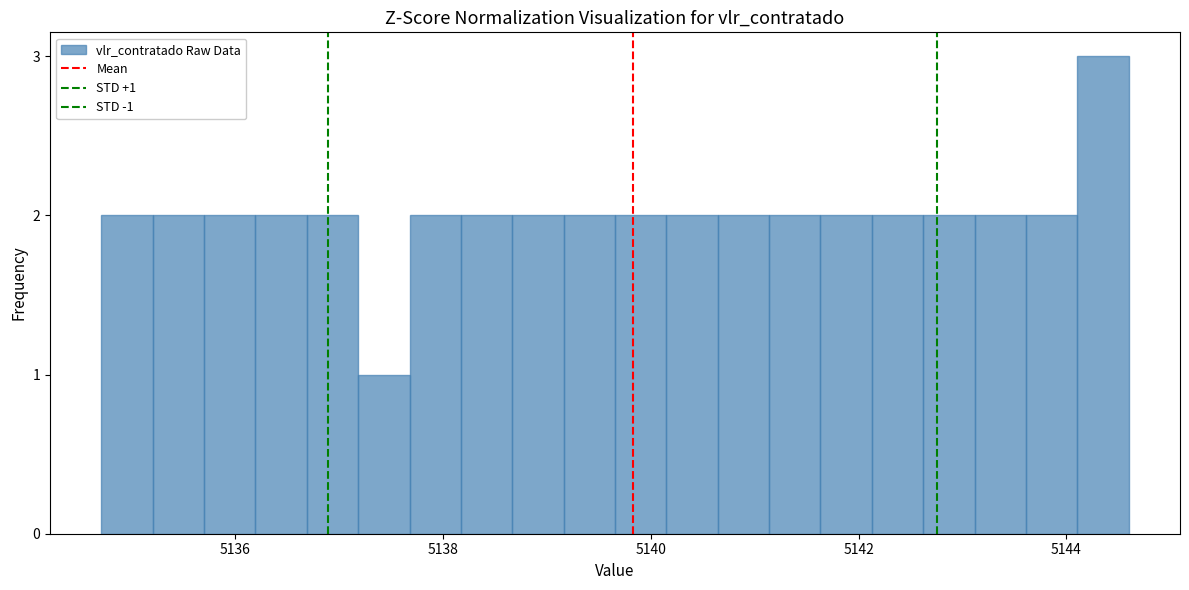

Around what value on the x-axis is the tallest bar? Give the approximate position of its centre, as read against the axis.

5144.4